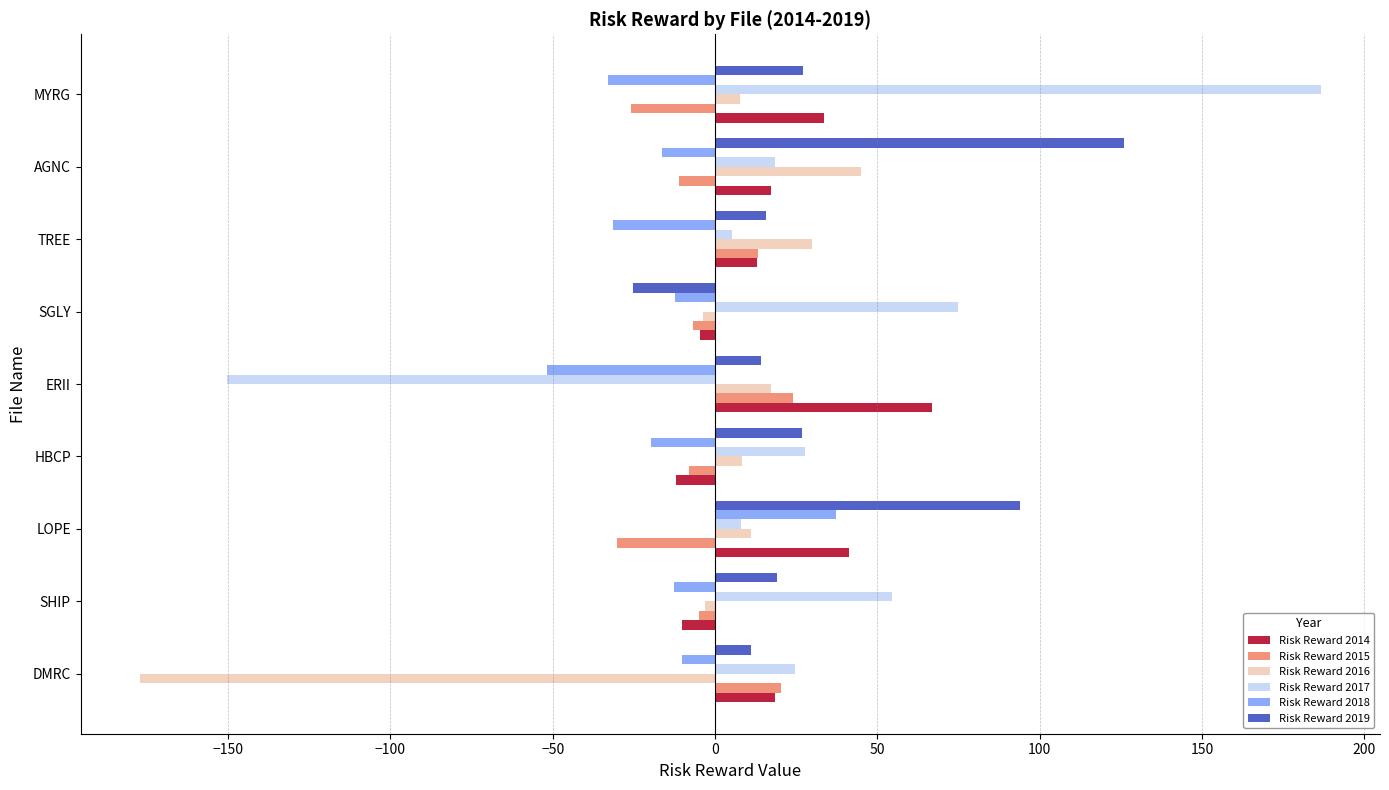

What are all the series names shown in the legend?

Risk Reward 2014, Risk Reward 2015, Risk Reward 2016, Risk Reward 2017, Risk Reward 2018, Risk Reward 2019